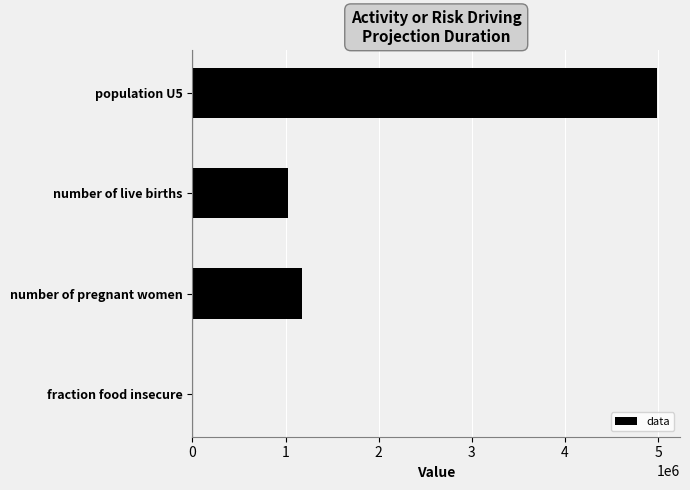

Reading top to bottom, transcribe all the data shown in this chart.

population U5=4985632.1	number of live births=1022479.9	number of pregnant women=1175191.9	fraction food insecure=0.3